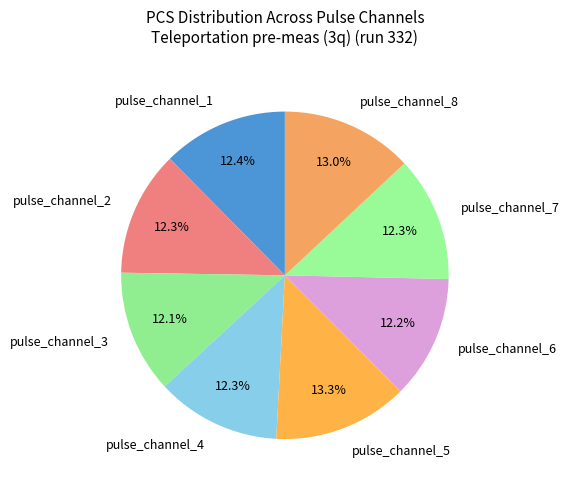

To the nearest percent, what portion does pulse_channel_4 represent?

12%